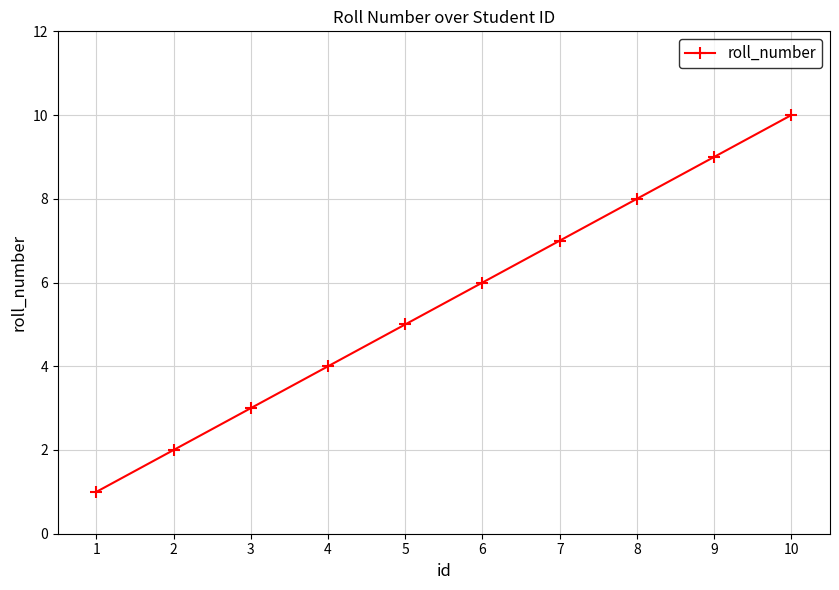

Approximately how many times larger is the value at 6 compared to 1?

6.0